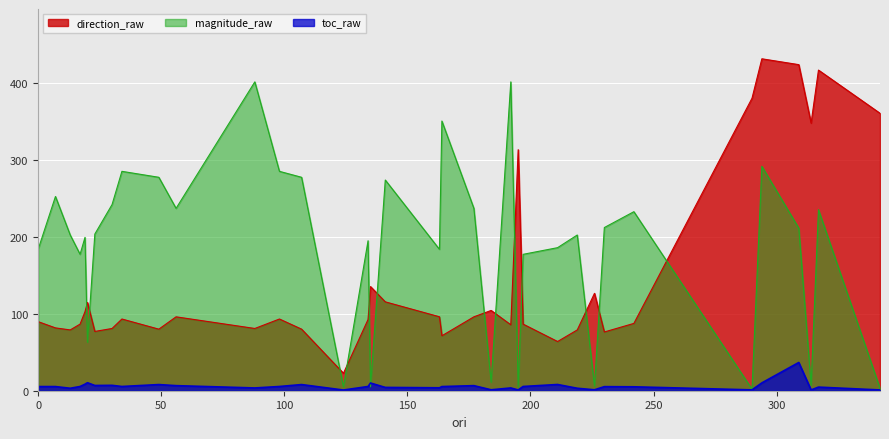

Rank the series at 219 from highest to lowest value.

magnitude_raw, direction_raw, toc_raw